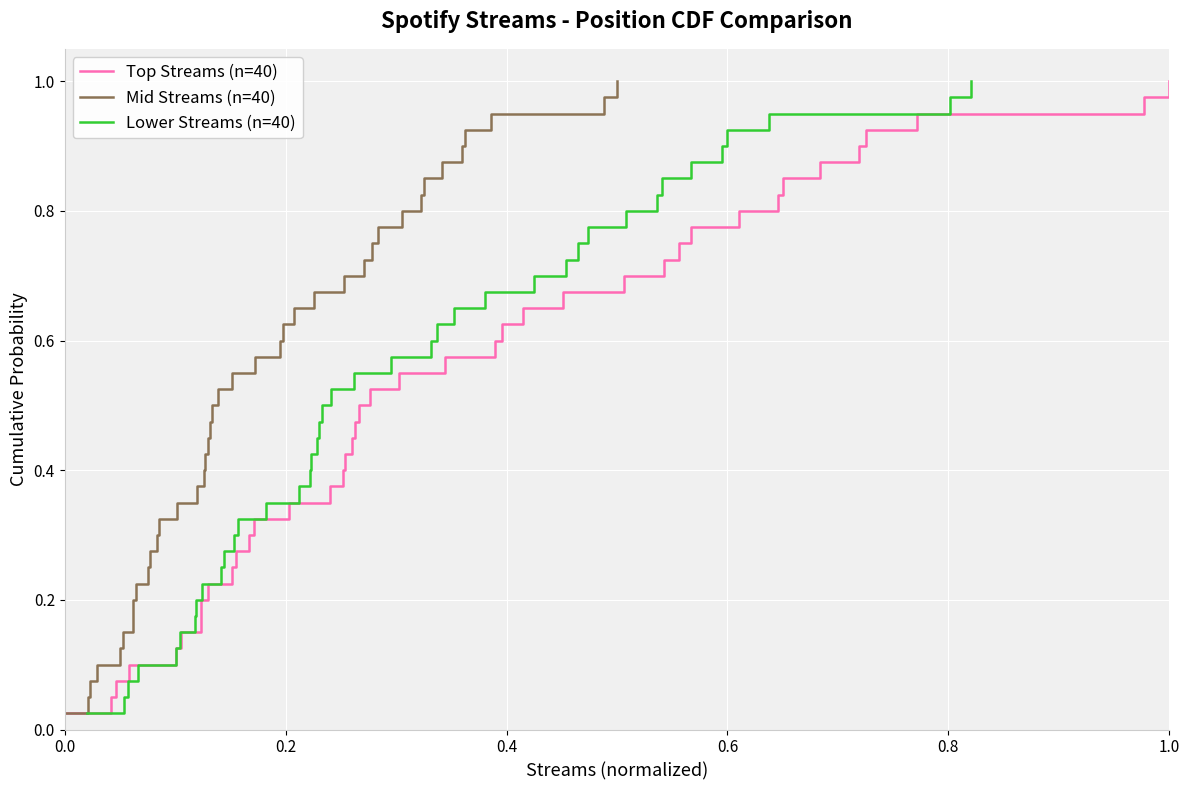

Is this an area chart (filled region under the line)?

No